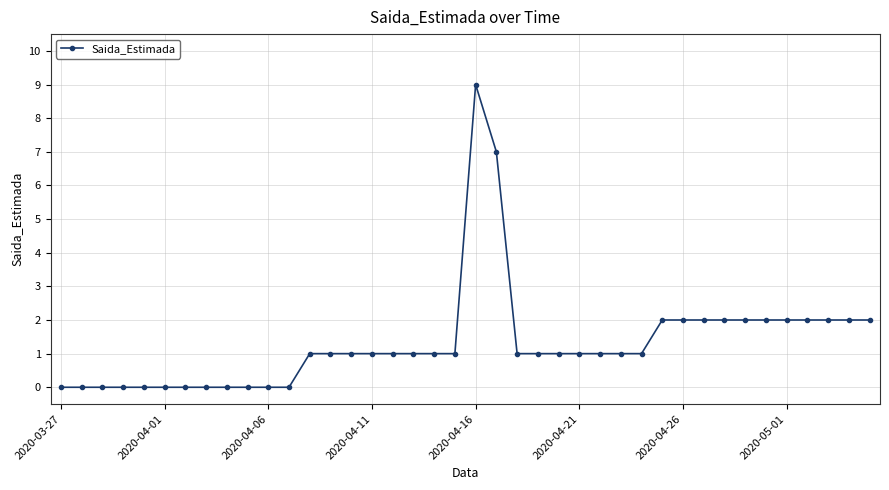

What is the sum of all values?

53